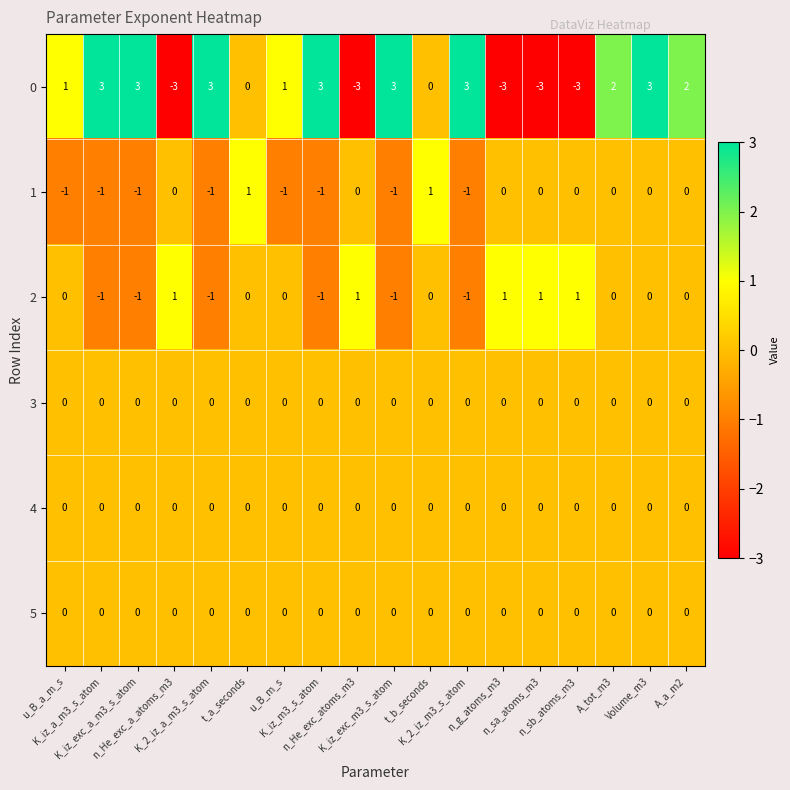

What is the smallest value displayed?

-3